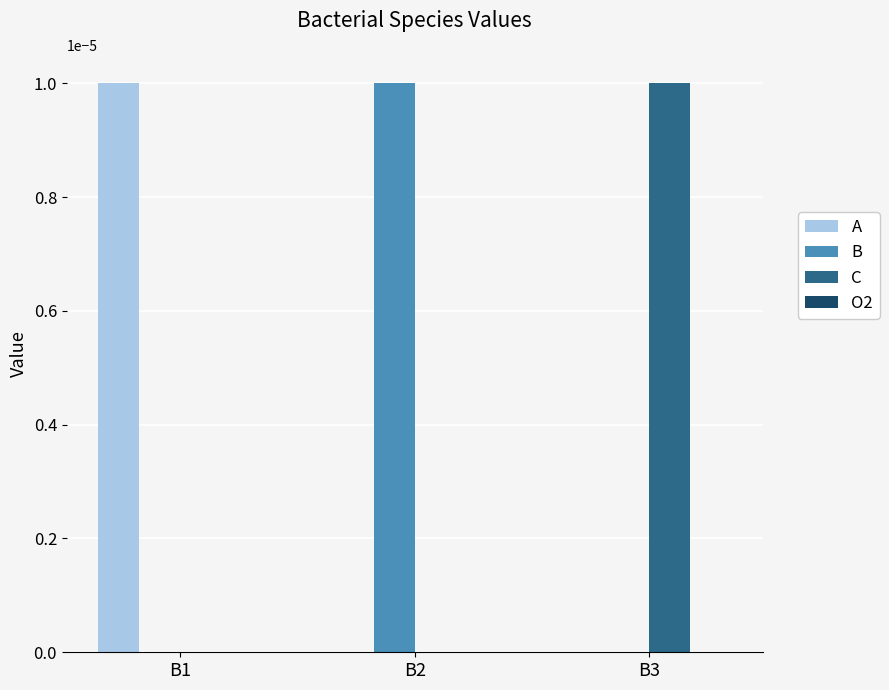

The value of B at B3 is 0.0. True or false?

True